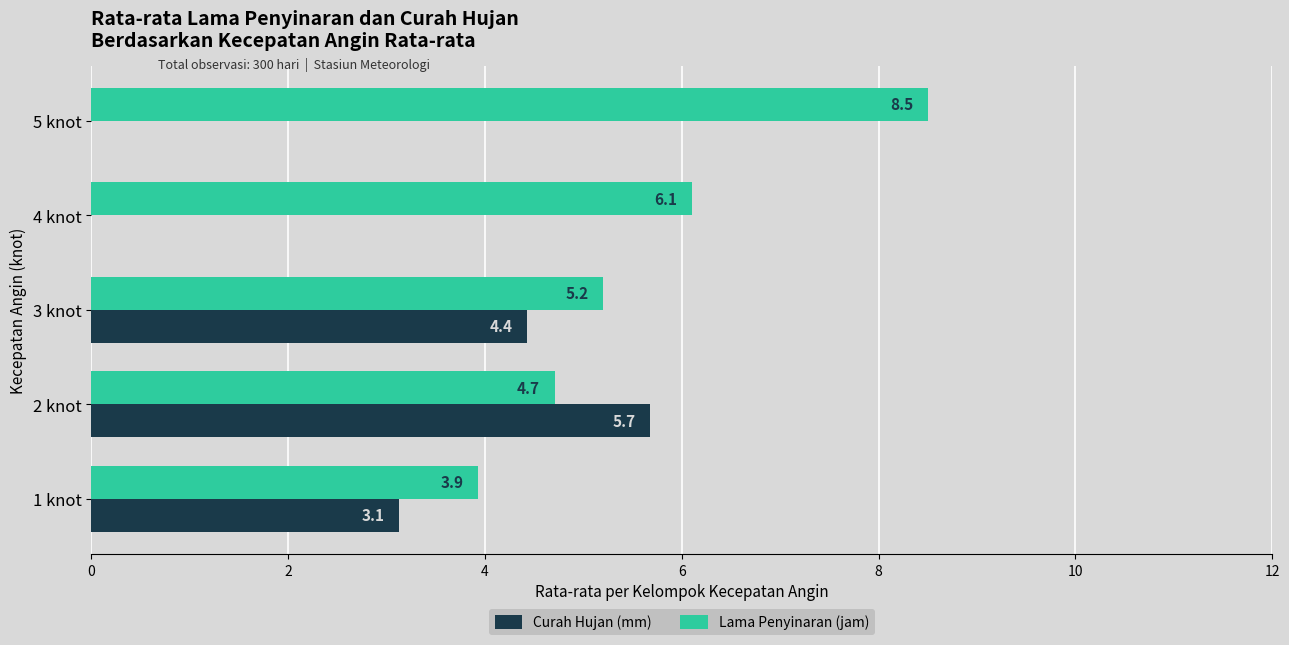

At which label does Lama Penyinaran (jam) reach its peak?

5 knot